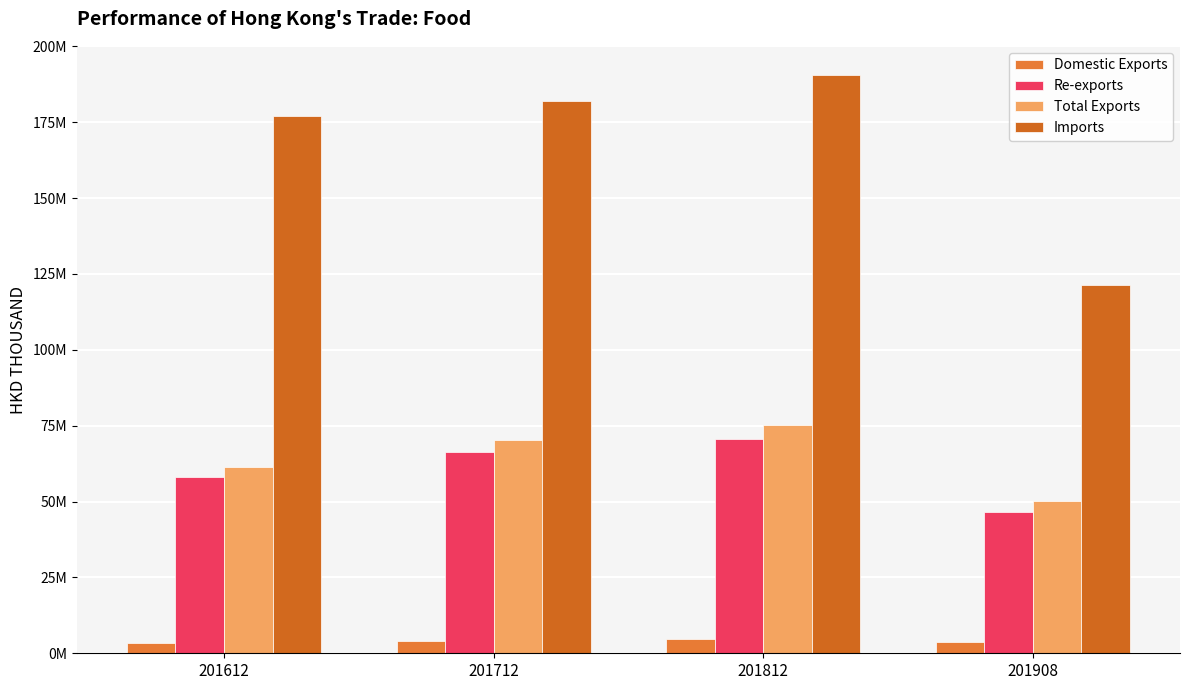

Does the chart contain stacked bars?

No